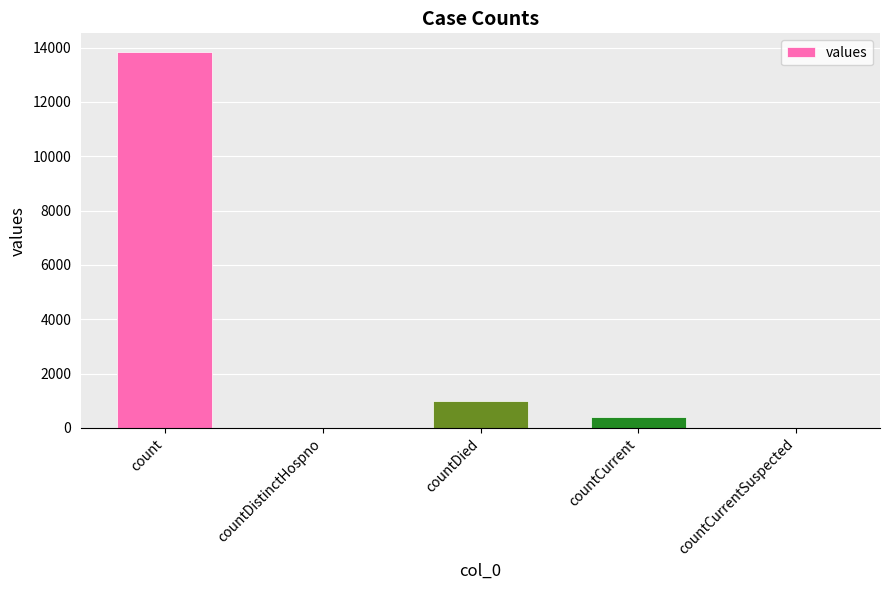

At which label does the data first exceed 405?

count